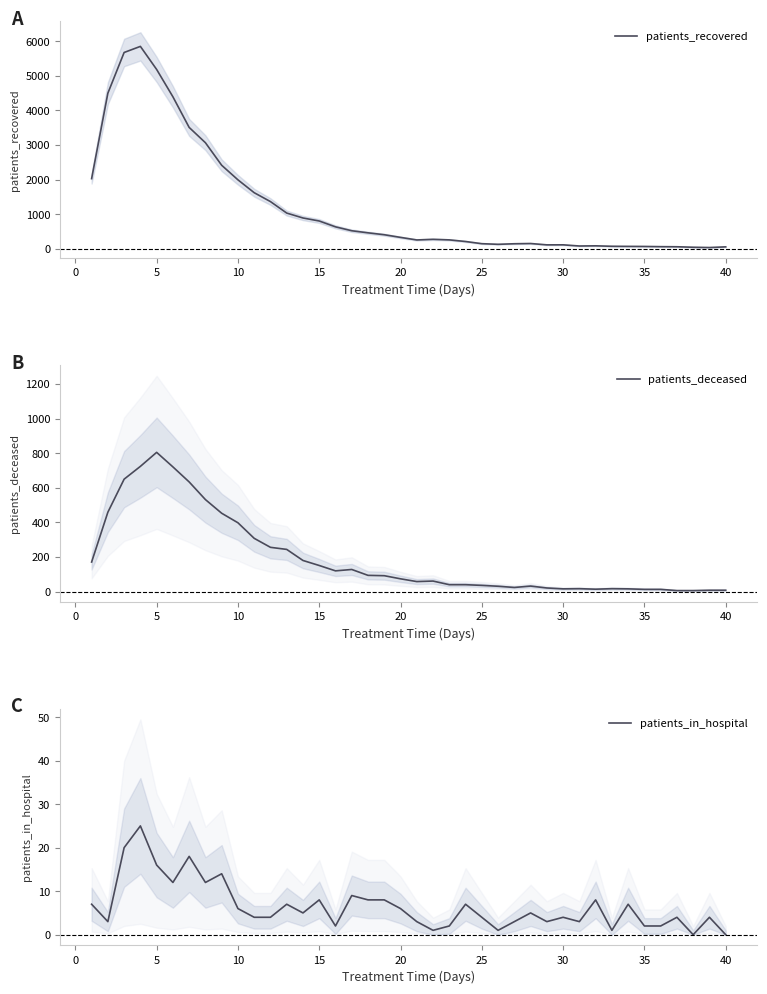

Is it true that patients_in_hospital equals 2 at 30?

False